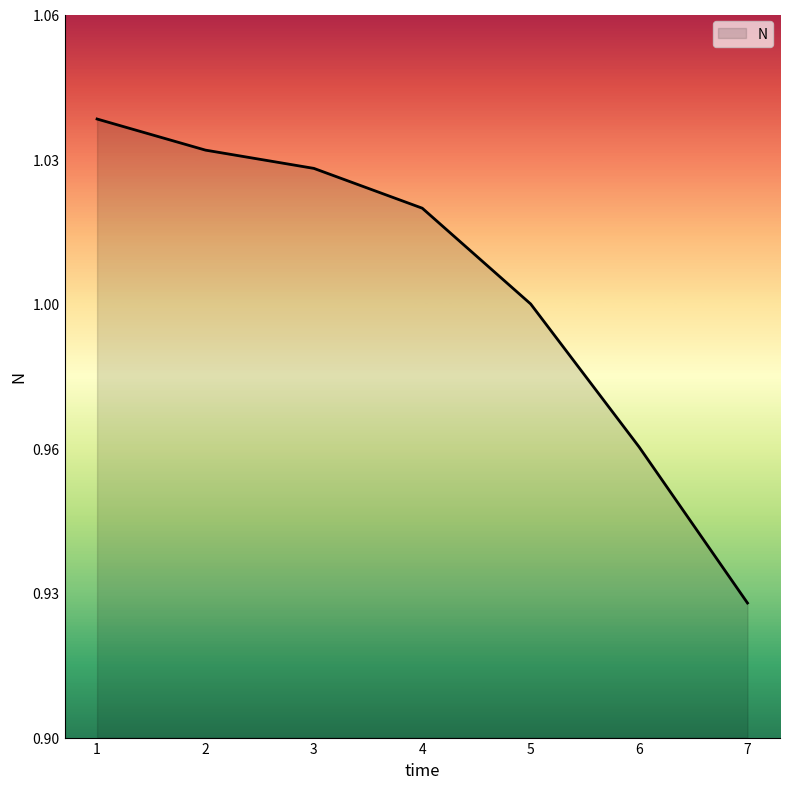

What is the minimum value shown in the chart?

0.9